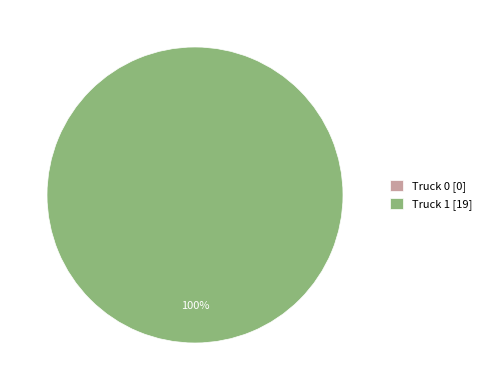

To the nearest percent, what is the difference between the Truck 1 and Truck 0 slice percentages?

100%